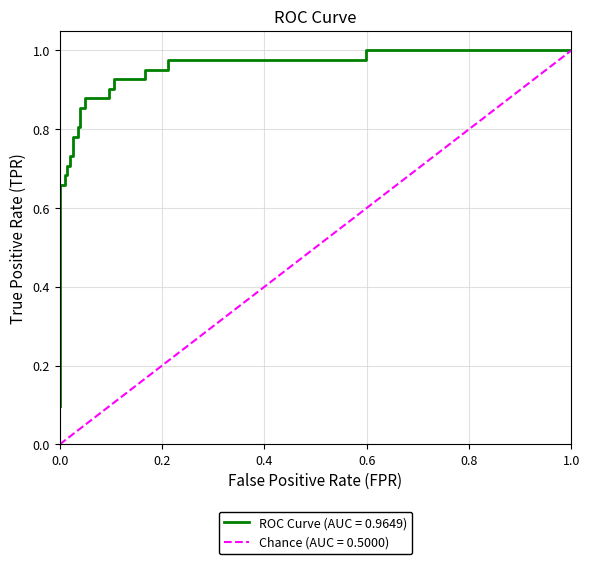

Reading right to left, extract all data points from this chart.

1.0	1.0	1.0	1.0	1.0	1.0	0.9	0.9	0.9	0.9	0.9	0.9	0.9	0.9	0.8	0.8	0.8	0.8	0.7	0.7	0.7	0.7	0.7	0.7	0.7	0.7	0.1